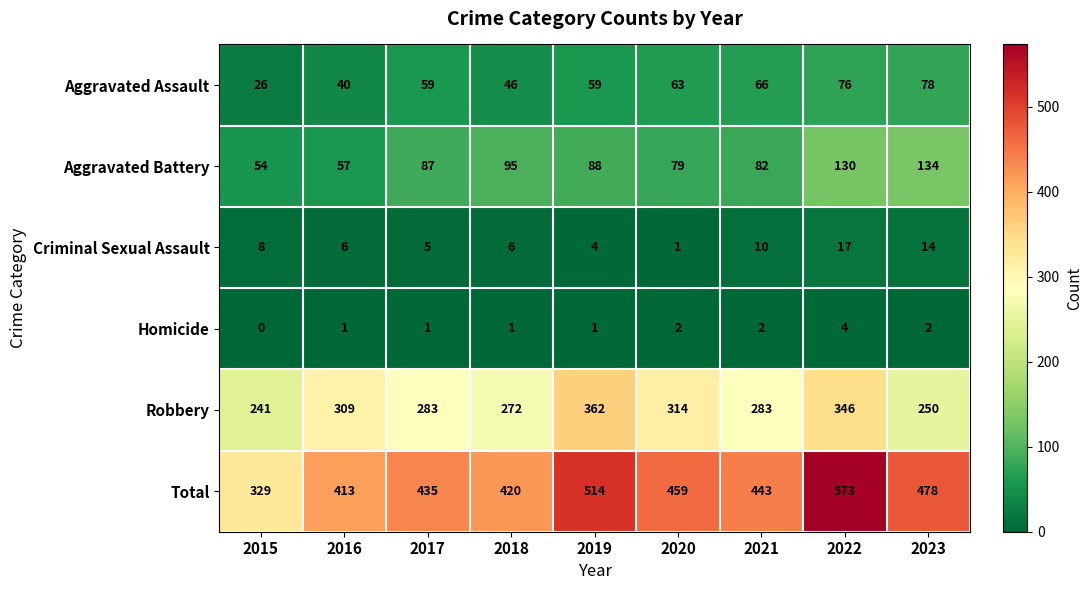

True or false: Criminal Sexual Assault has a value of 10 at 2021.

True